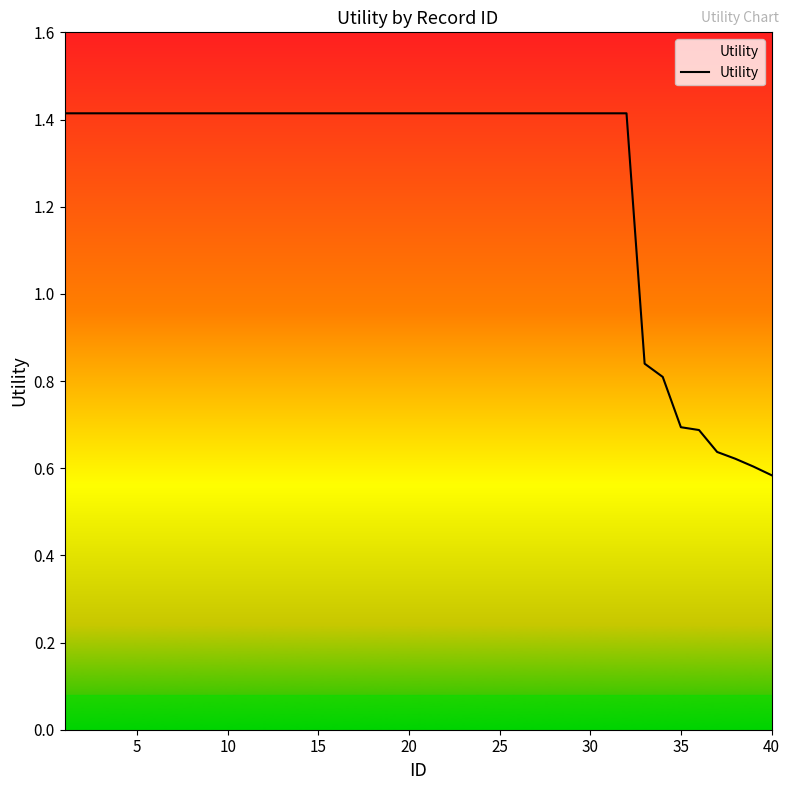

How many categories are shown in the chart?

40